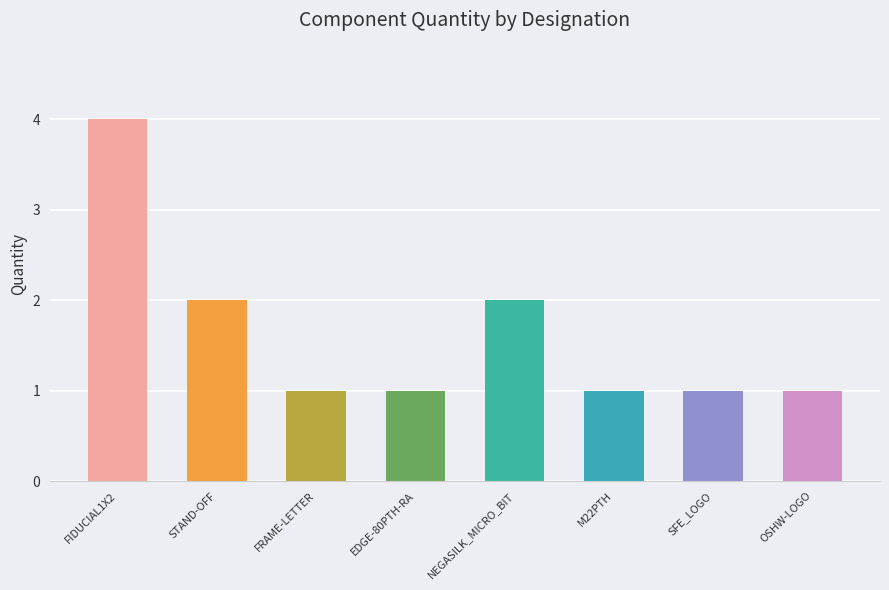

What is the label of the 7th bar from the left?

SFE_LOGO